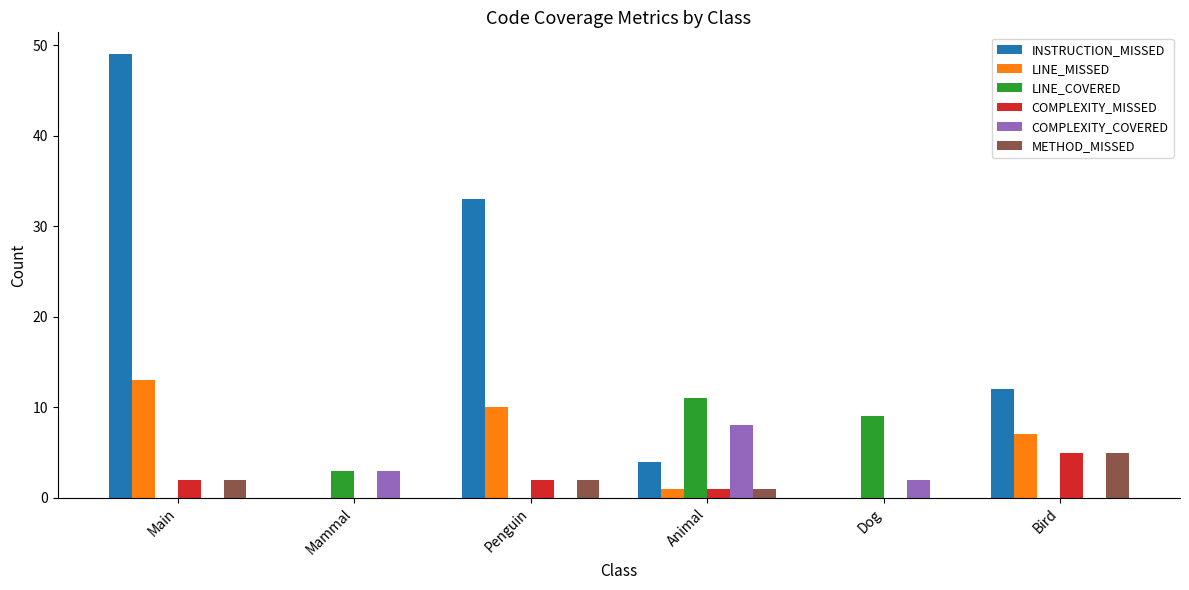

Is the value of COMPLEXITY_COVERED at Animal greater than the value of METHOD_MISSED at Bird?

Yes